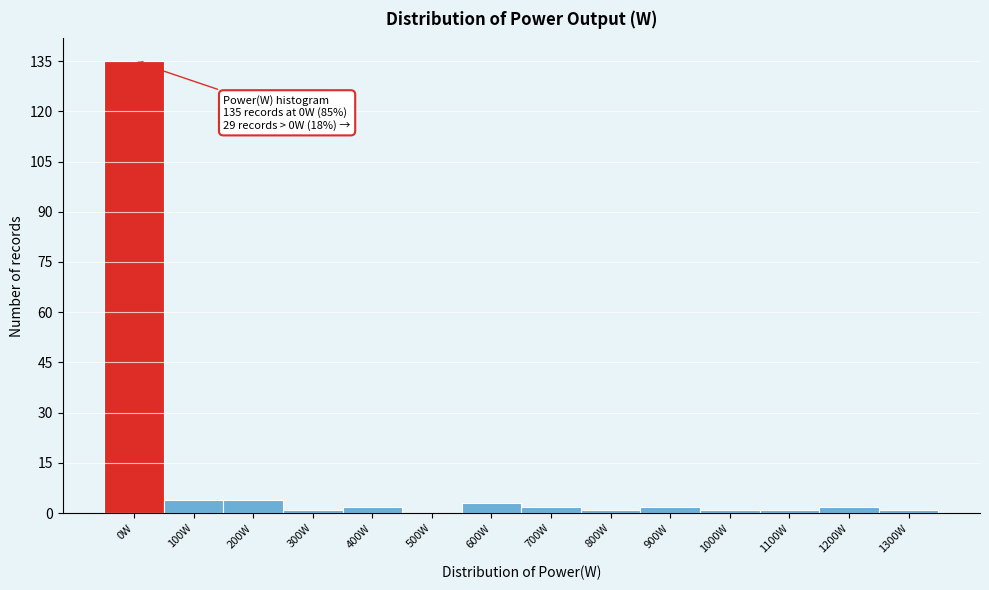

Reading right to left, extract all data points from this chart.

1300W=1	1200W=2	1100W=1	1000W=1	900W=2	800W=1	700W=2	600W=3	500W=0	400W=2	300W=1	200W=4	100W=4	0W=135